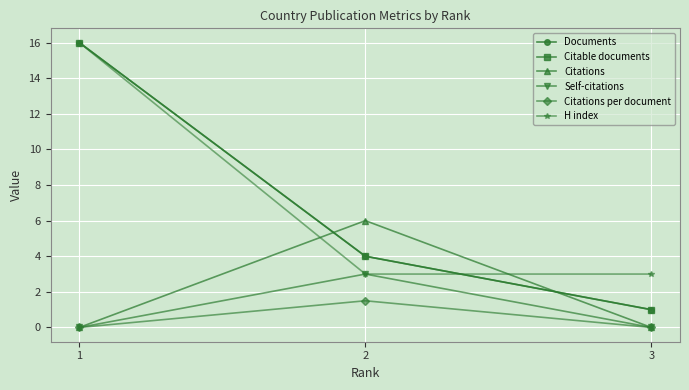

What is the difference between the highest and lowest values at 1?

16.0